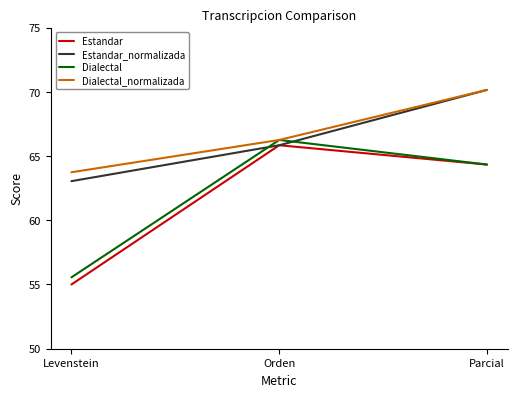

What position from the right is Parcial?

1